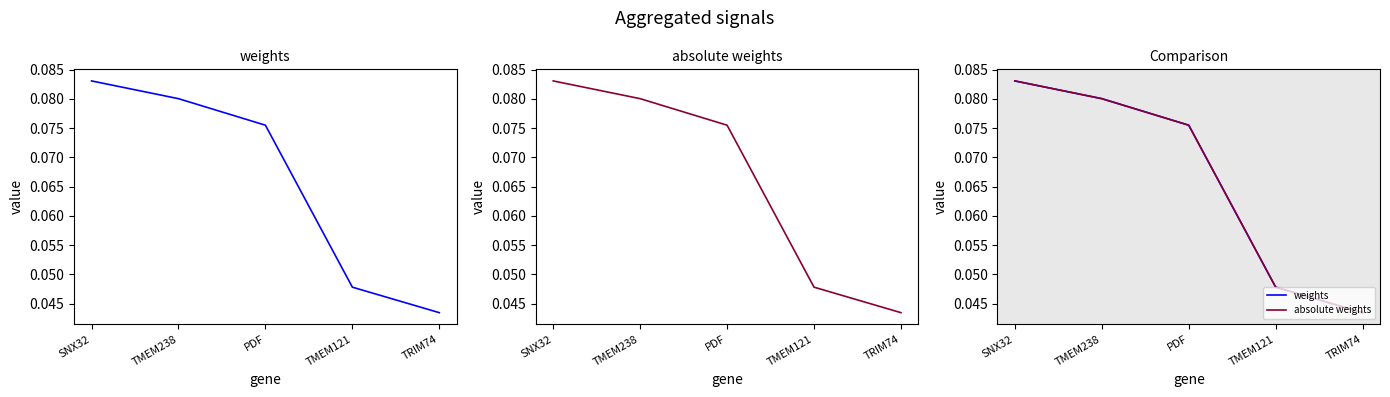

Which has a higher value, TMEM121 or TRIM74?

TMEM121